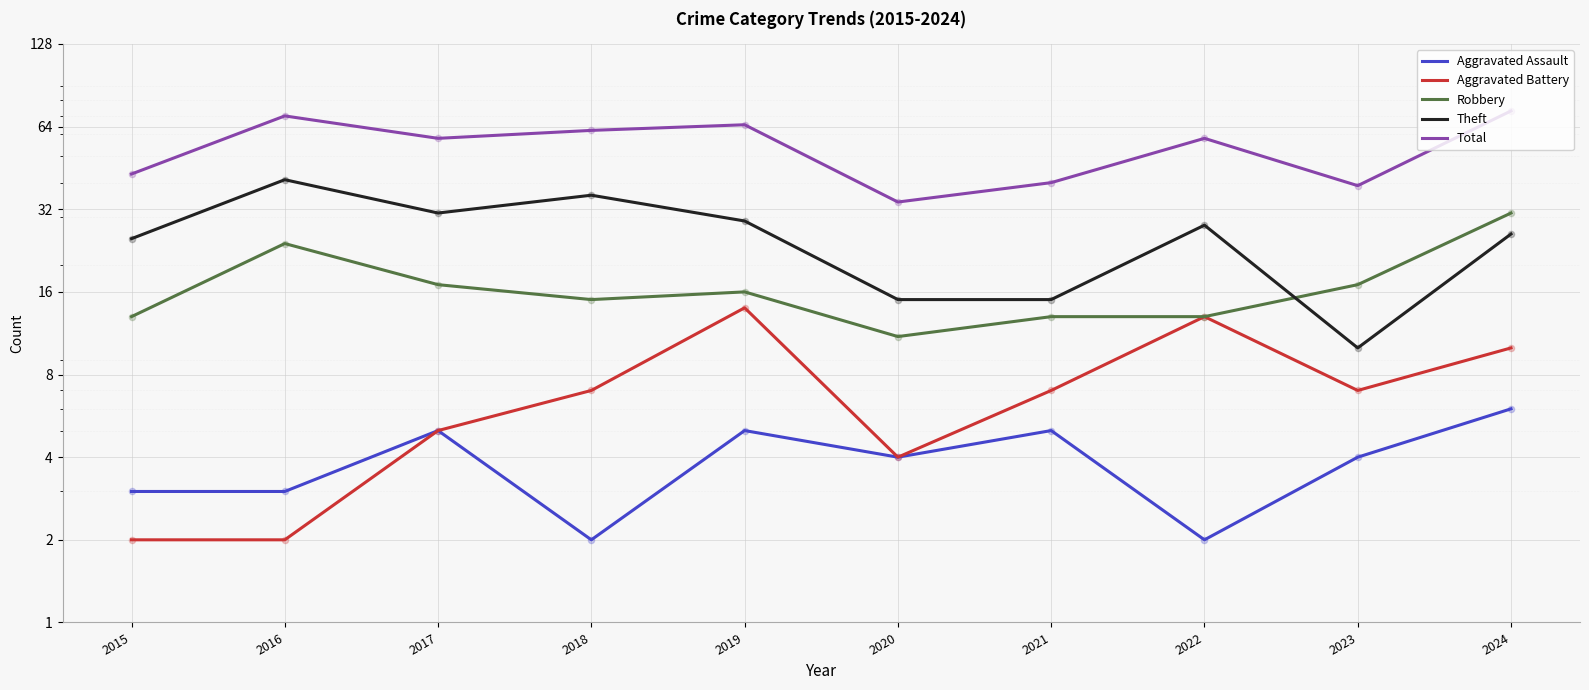

What is the total value across all series at 2020?

68